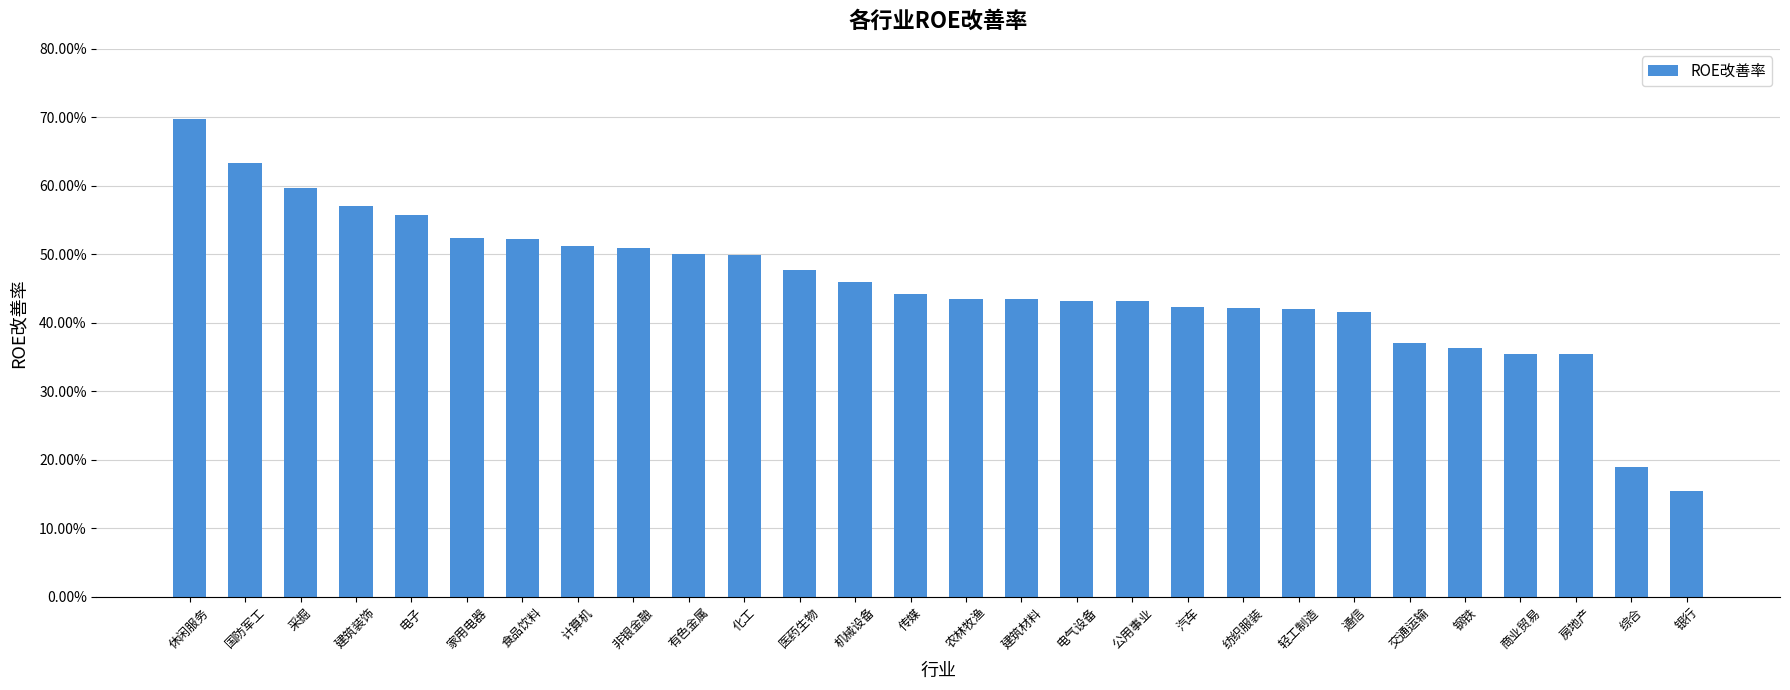

What is the label of the 22nd bar from the left?

通信